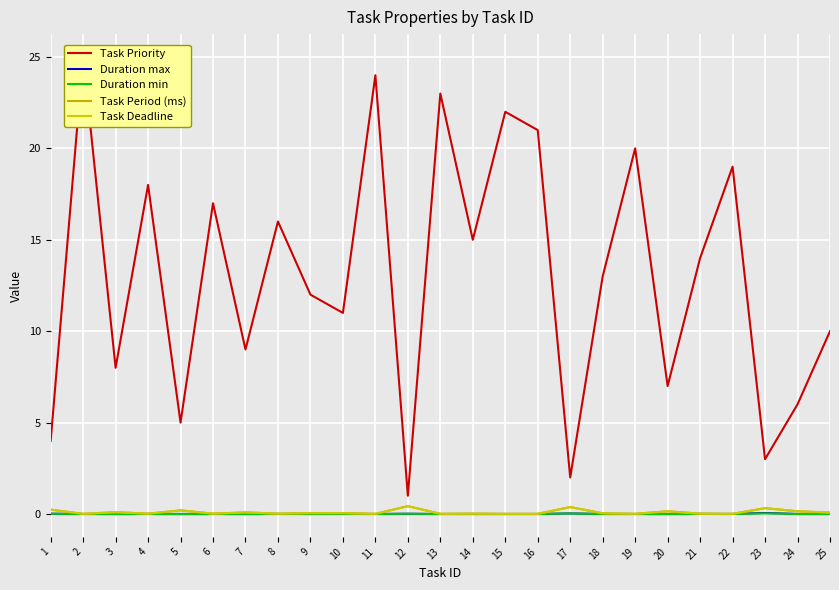

The Task Deadline series shows 0.4 at 5. True or false?

False